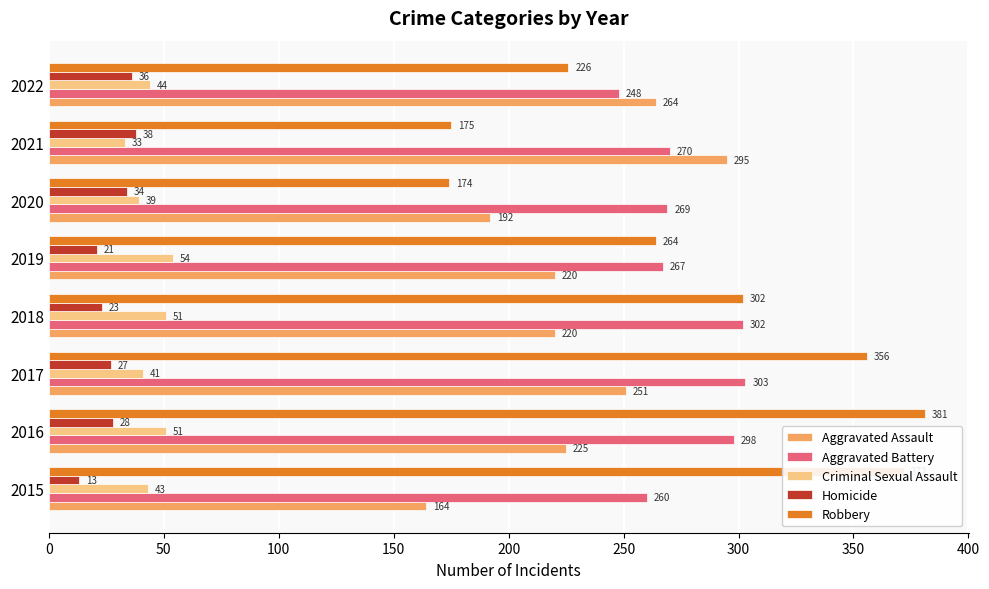

What is the difference between the maximum and minimum values in the Homicide series?

25